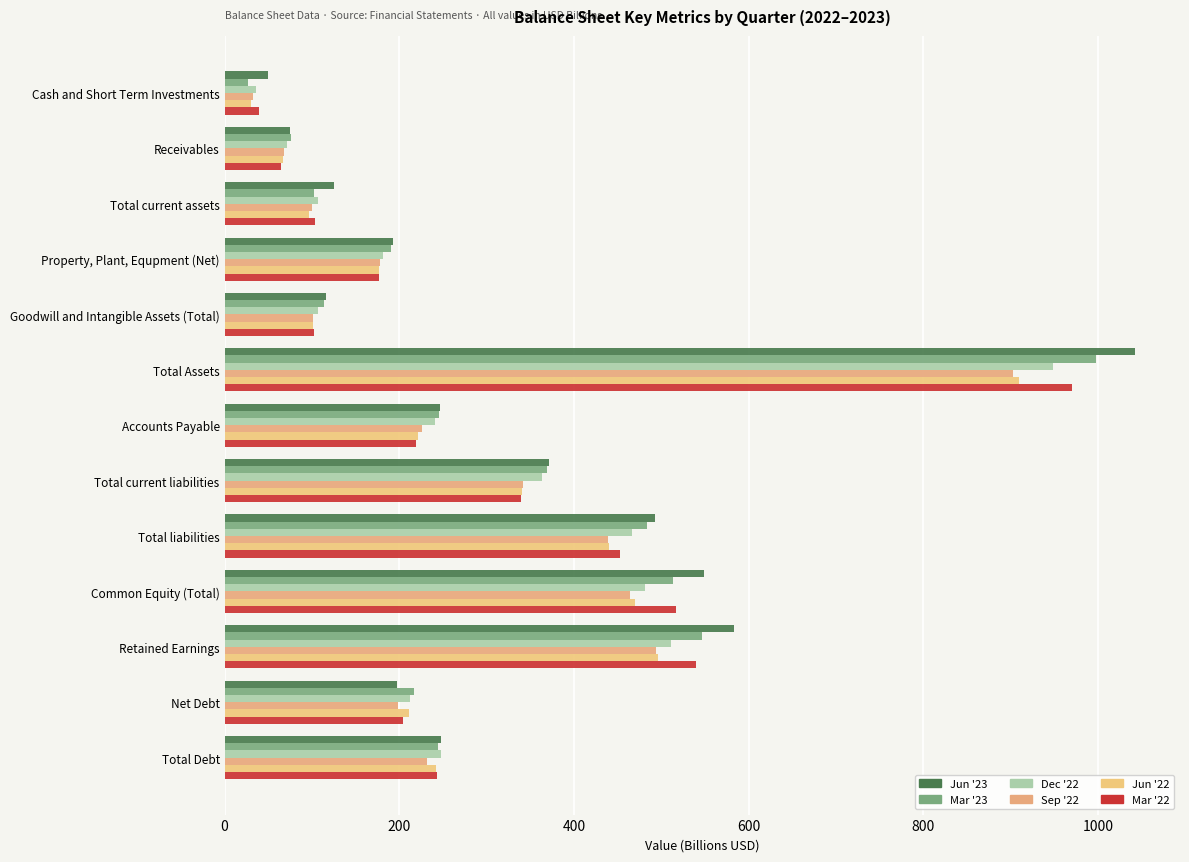

At how many categories does at least one series exceed 916?

1